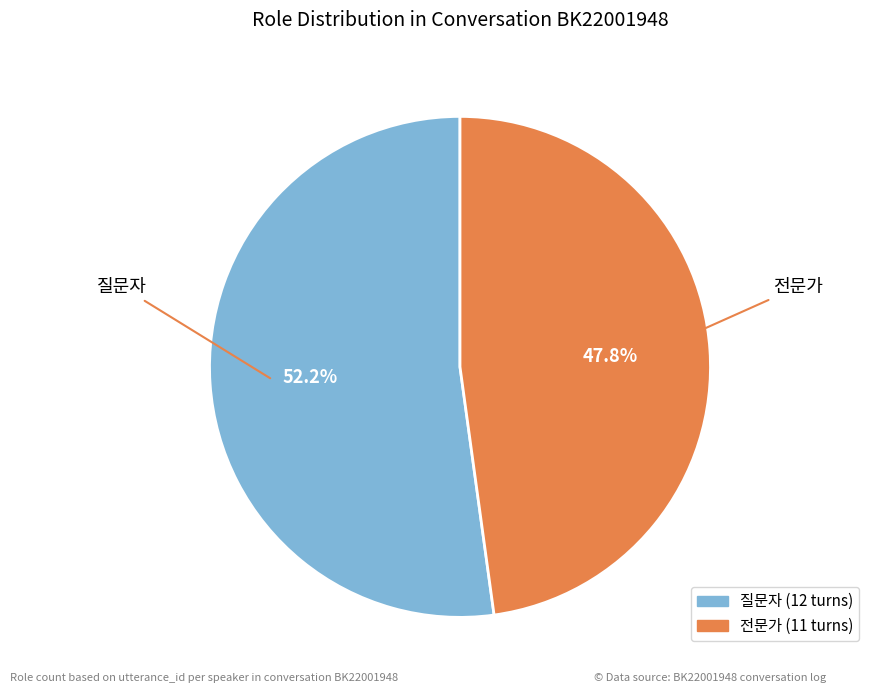

What percentage do 전문가 and 질문자 together represent?

100.0%